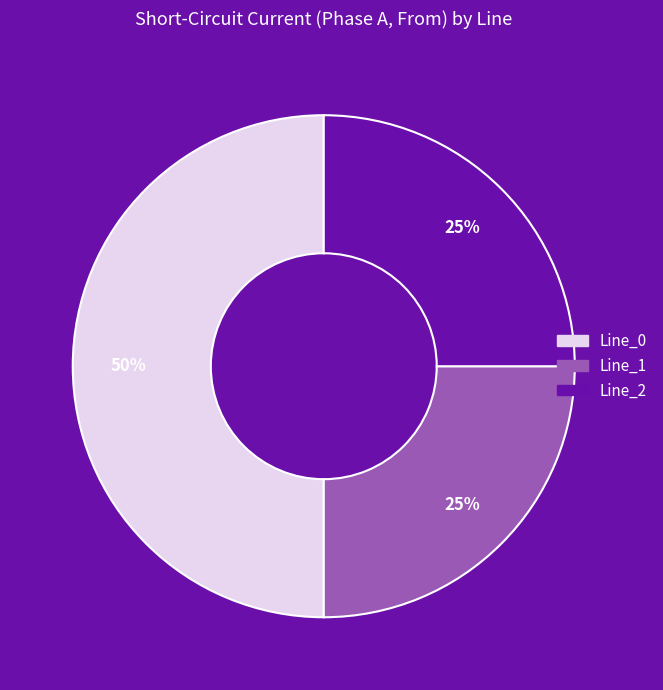

True or false: Line_2 accounts for 25% of the total.

True